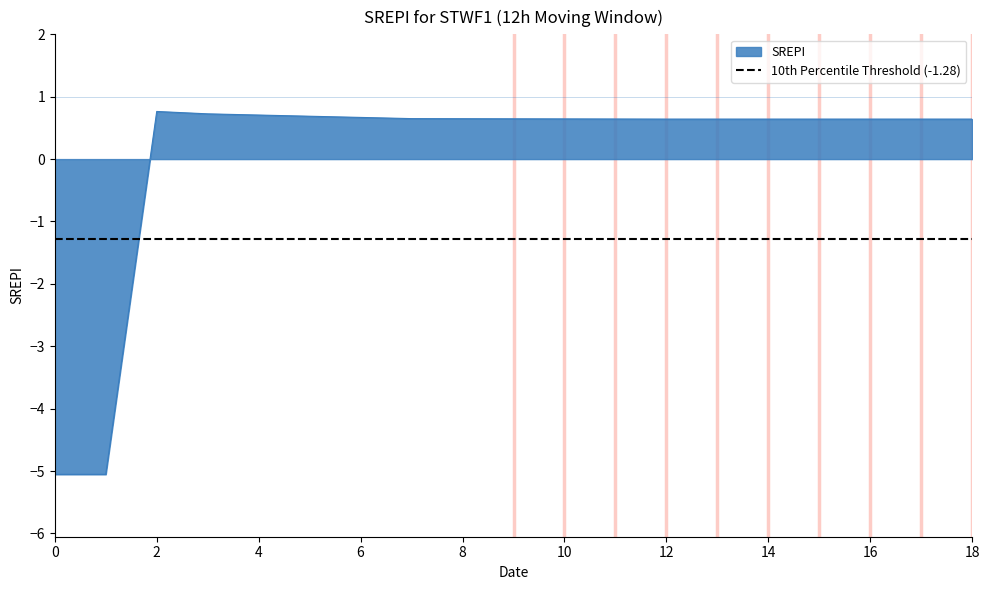

What is the lowest value of the SREPI series?

-5.1